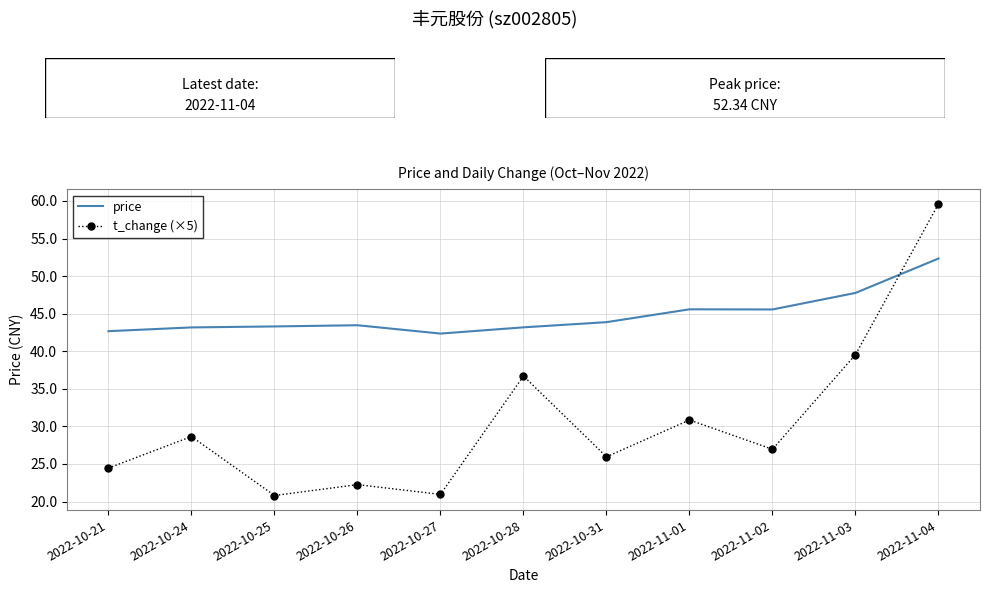

How many interior local peaks does the t_change (×5) series have?

4